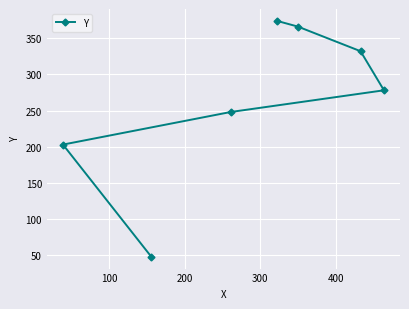

What is the value of the 3rd point from the left?

248